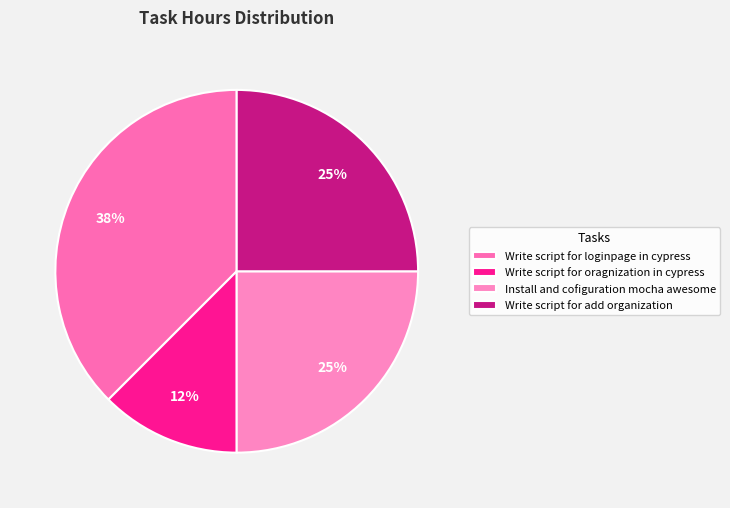

What portion of the pie excludes Write script for oragnization in cypress?

87.5%